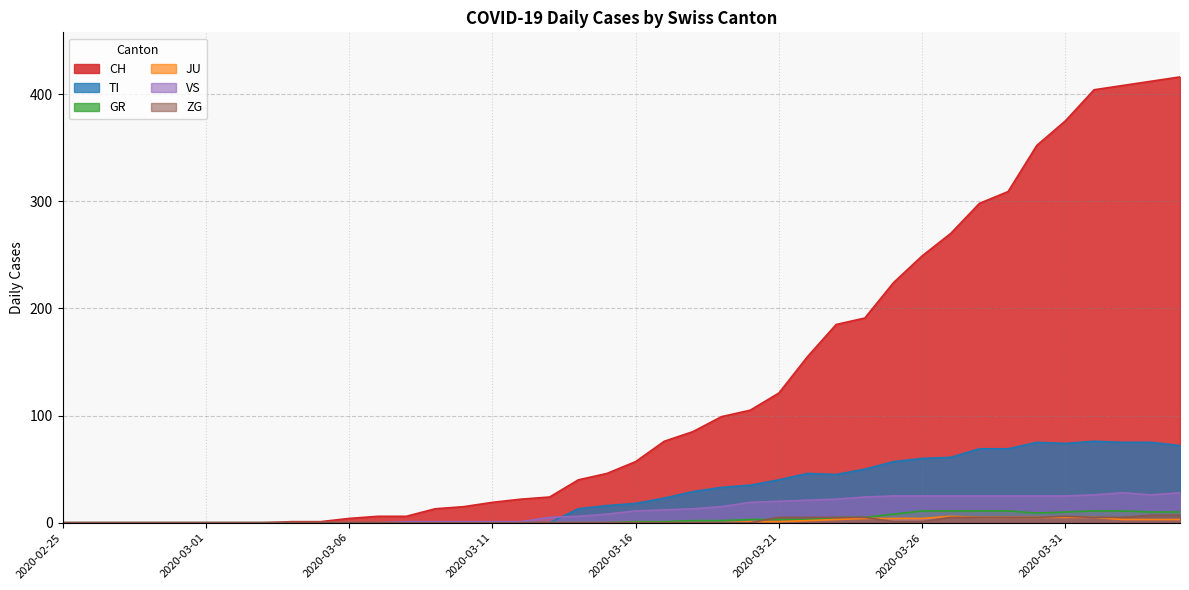

What is the difference between the highest and lowest values at 2020-03-09?

13